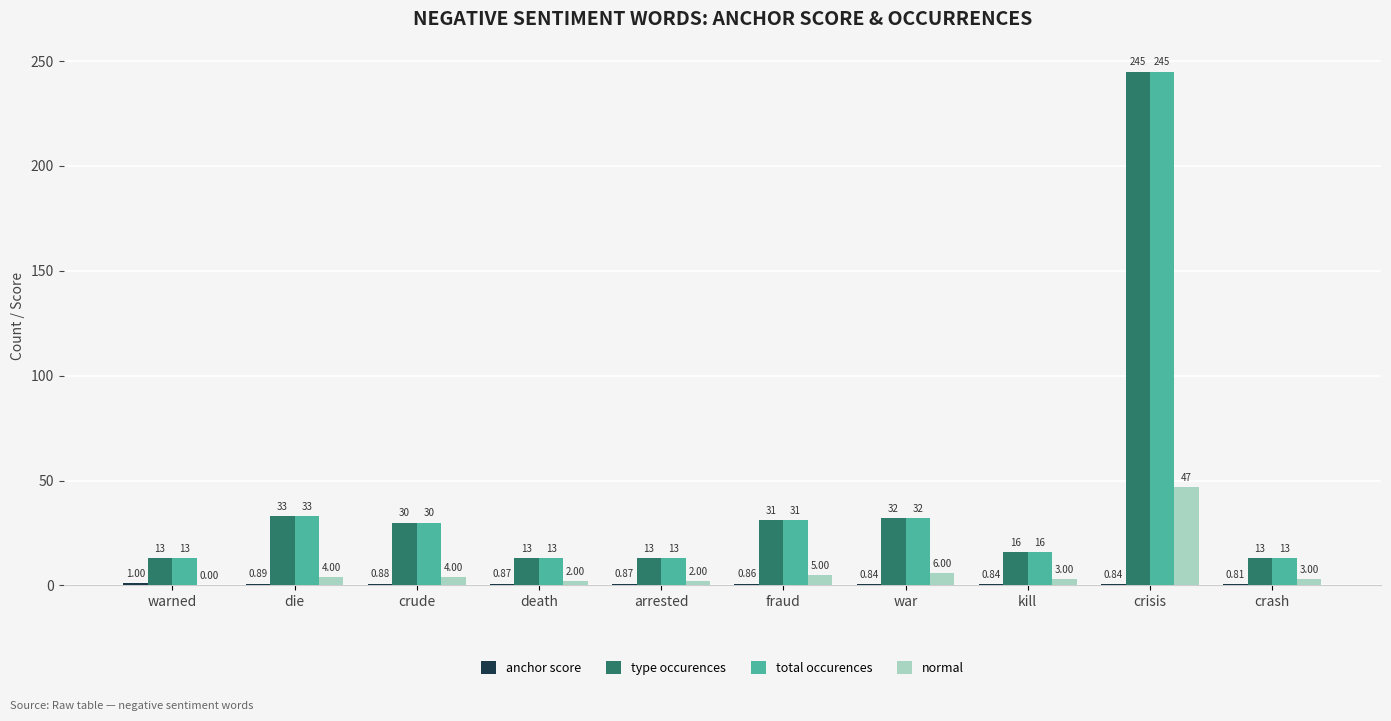

How many categories are shown in the chart?

10